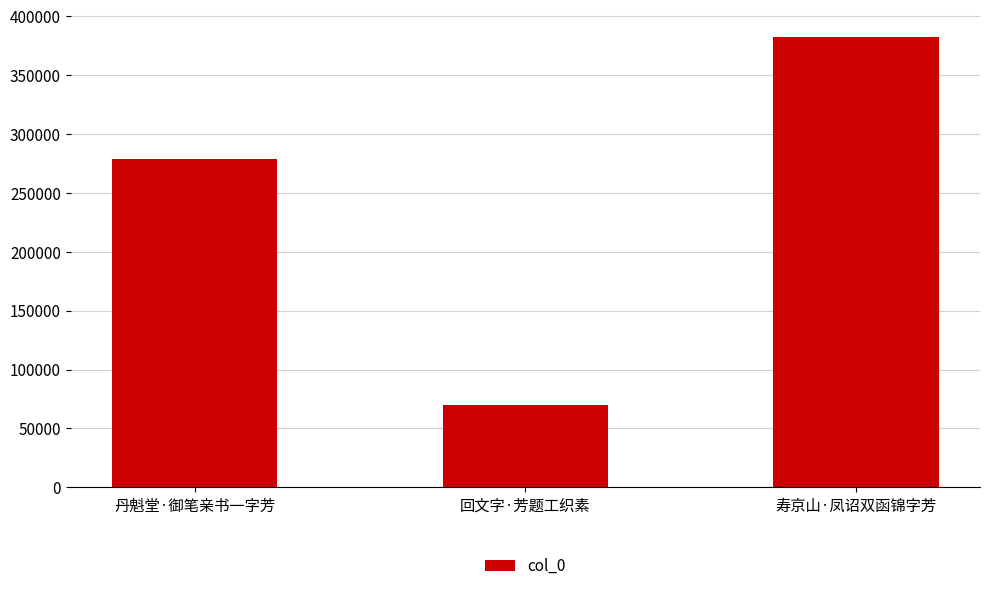

What is the label of the 1st bar from the right?

寿京山·凤诏双函锦字芳